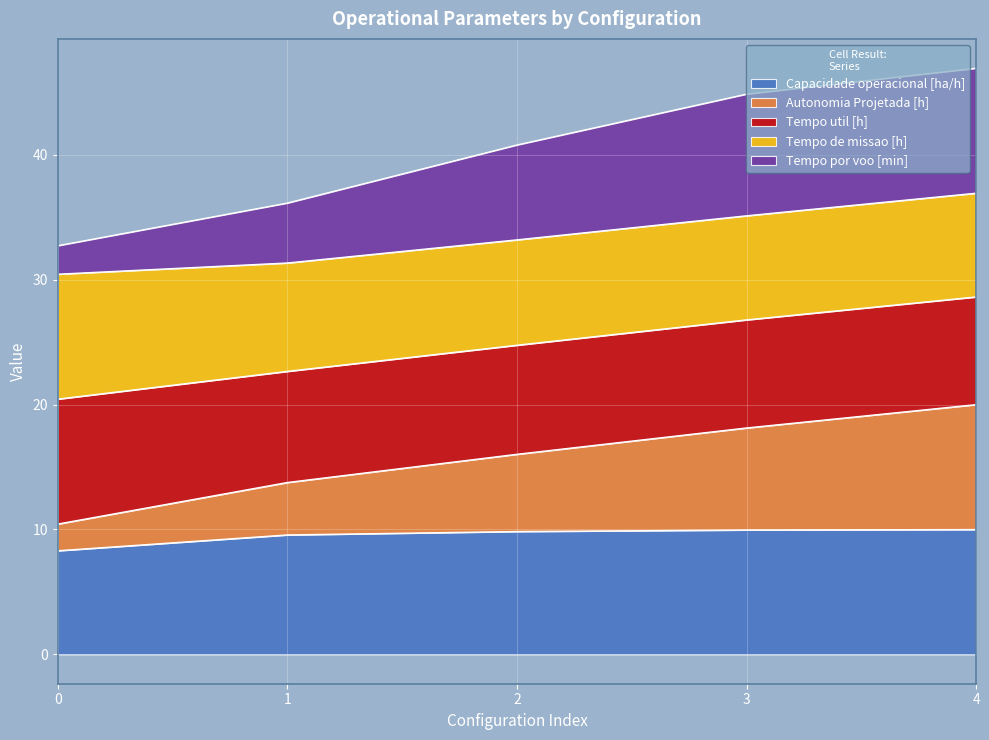

What is the sum of all Capacidade operacional [ha/h] values?

47.7